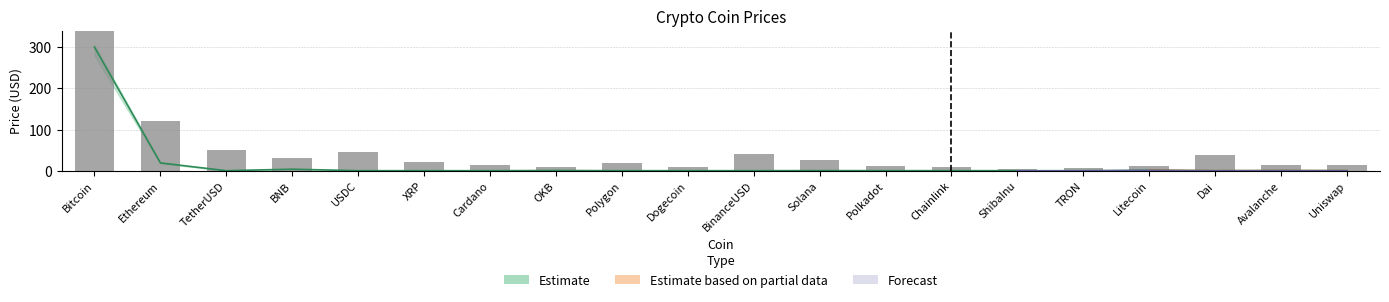

The value of price at Bitcoin is 144.8. True or false?

False